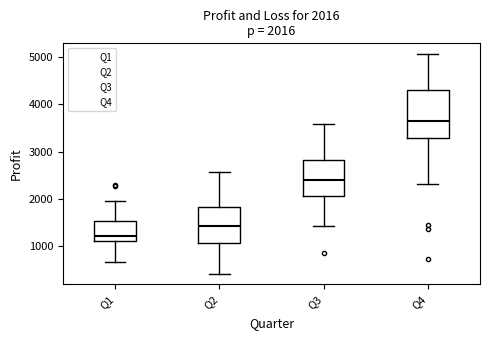

Which box's median line is the lowest?

Q1